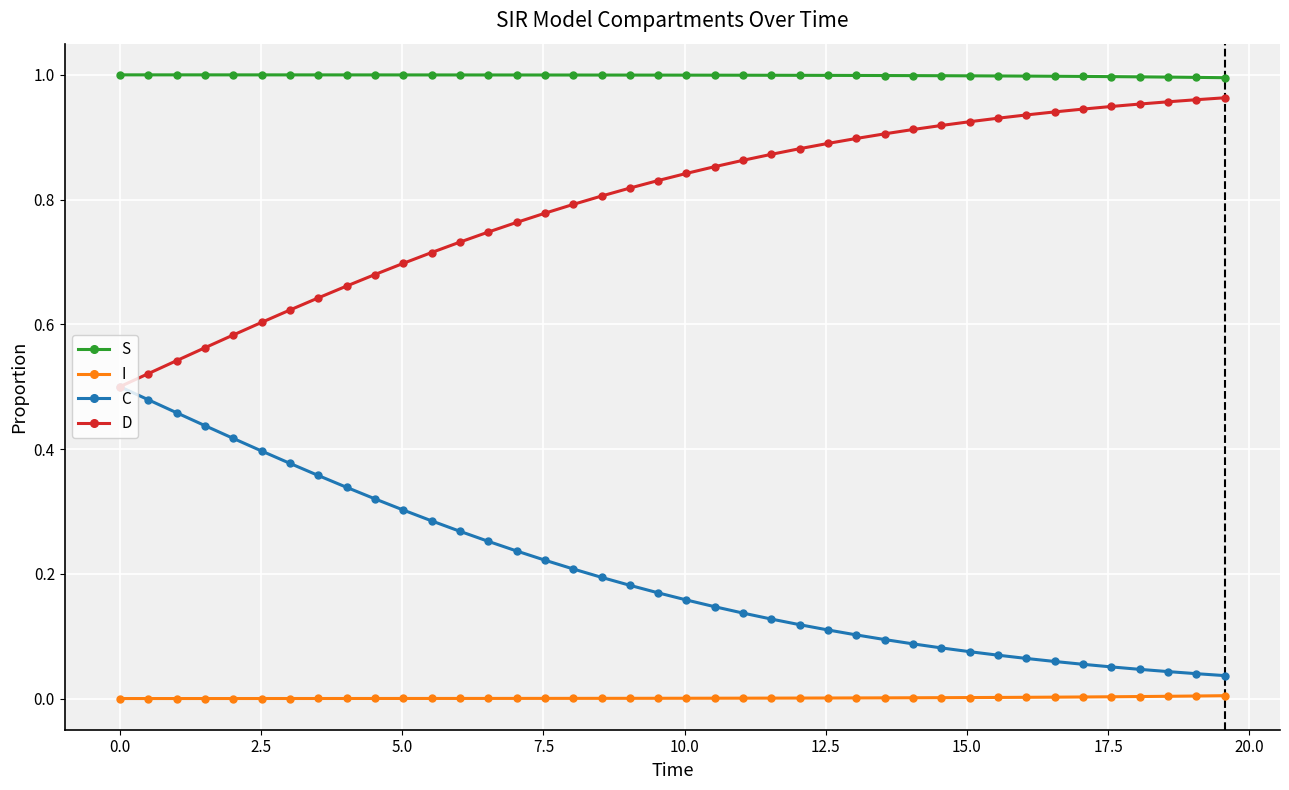

True or false: C and S intersect in this chart.

False